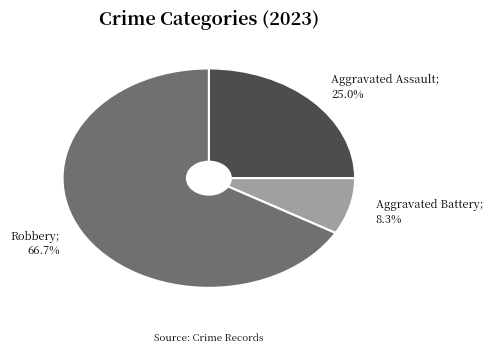

How many segments does this pie chart have?

3